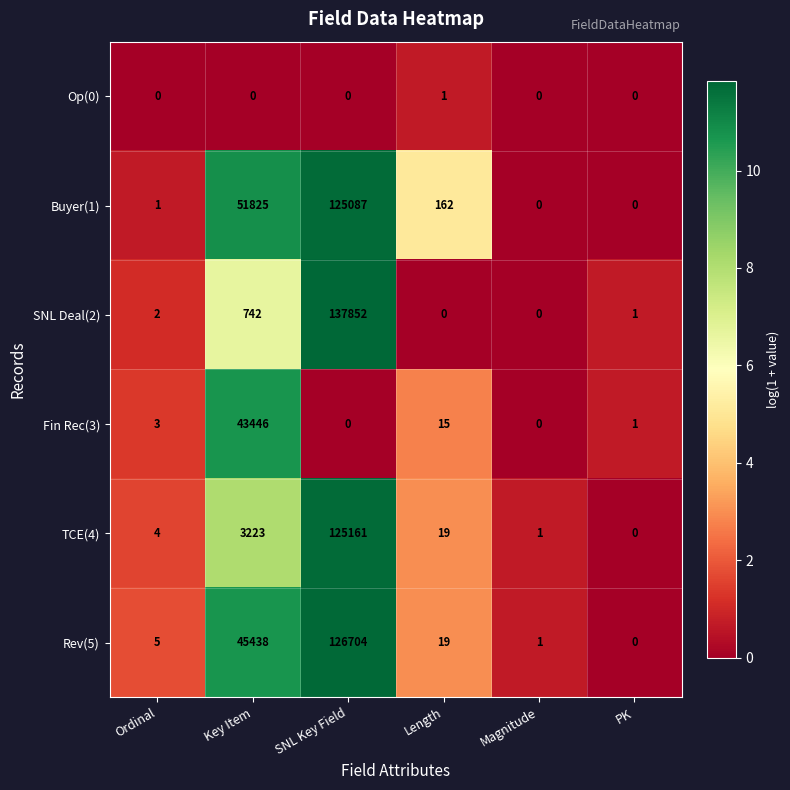

Is it true that Buyer(1) equals 0 at PK?

True